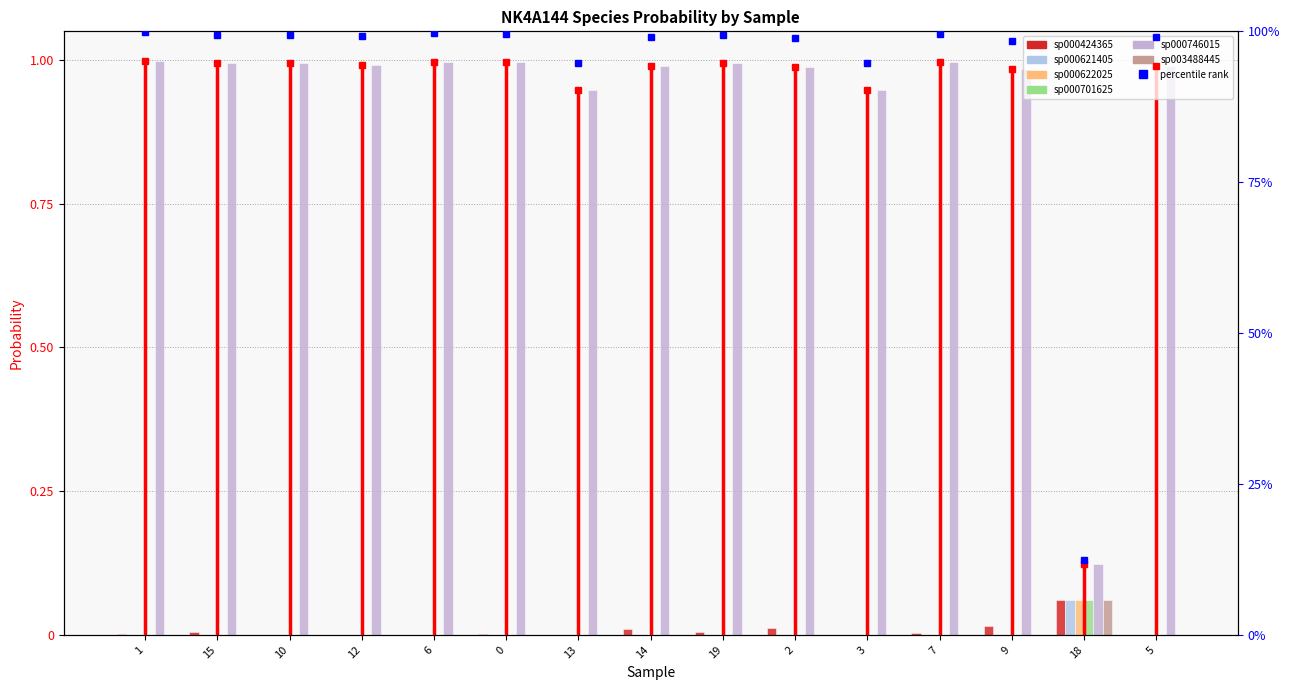

Between 1 and 0, which series saw the biggest shift?

s__NK4A144 sp000746015